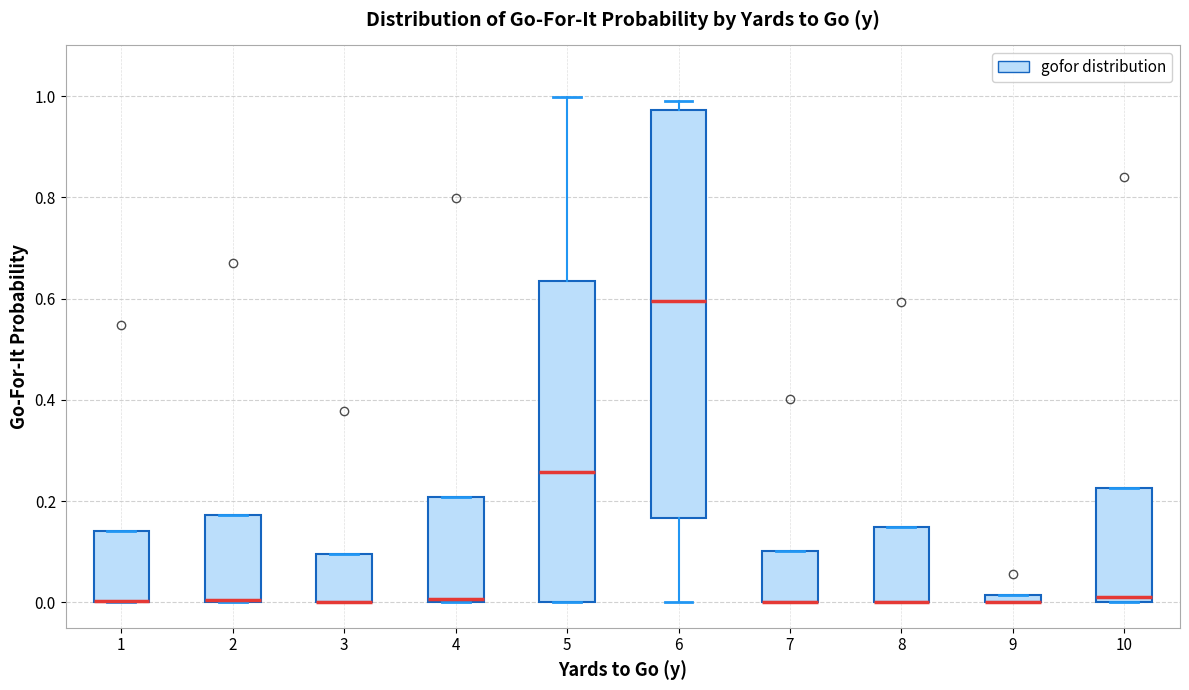

Which box is the tallest, from its lower edge to its upper edge?

6